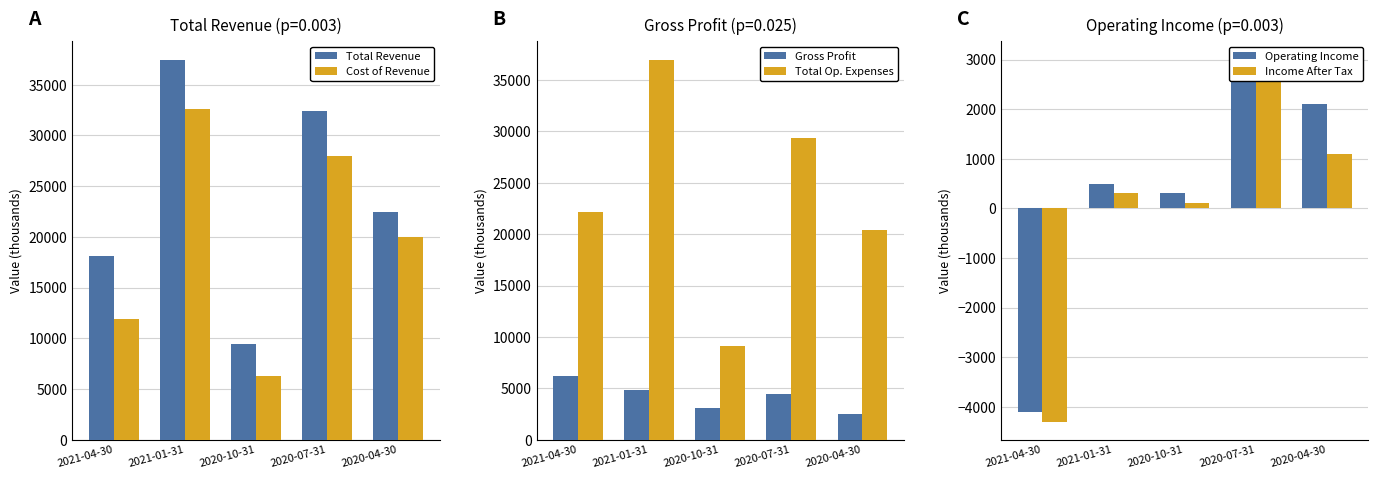

Where does the Gross Profit series first go above 4400?

2021-04-30